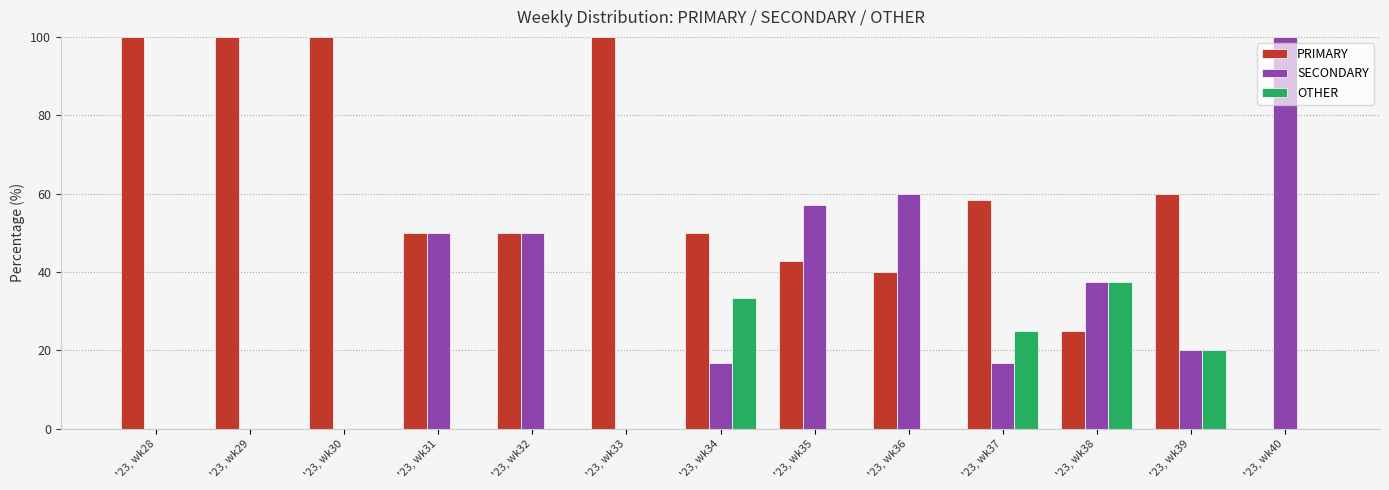

Reading left to right, what are all the values shown in this chart?

PRIMARY: 100.0	100.0	100.0	50.0	50.0	100.0	50.0	42.9	40.0	58.3	25.0	60.0	0.0
SECONDARY: 0.0	0.0	0.0	50.0	50.0	0.0	16.7	57.1	60.0	16.7	37.5	20.0	100.0
OTHER: 0.0	0.0	0.0	0.0	0.0	0.0	33.3	0.0	0.0	25.0	37.5	20.0	0.0